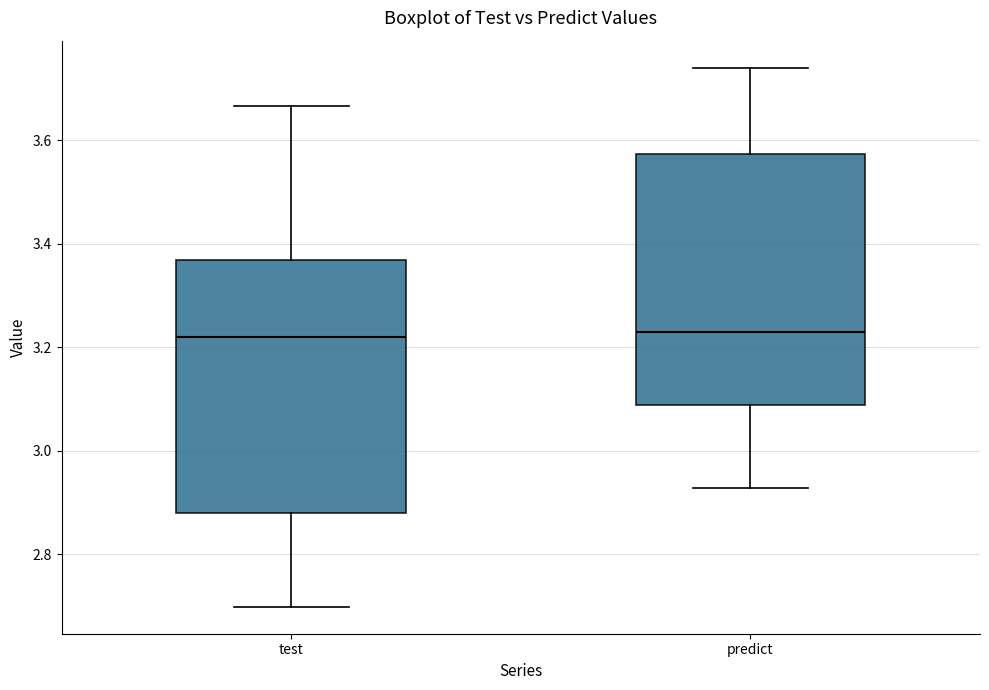

Where does the median line of the box for predict sit on the y-axis? The values are not printed on the chart, so give them approximately, as read against the axis.

3.24